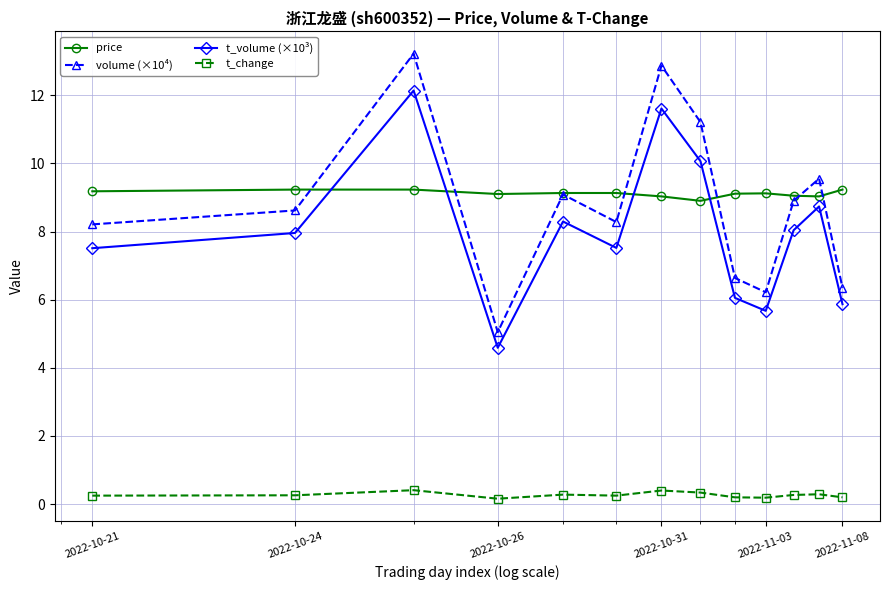

Which series has the largest range (max minus min)?

volume (×10⁴)